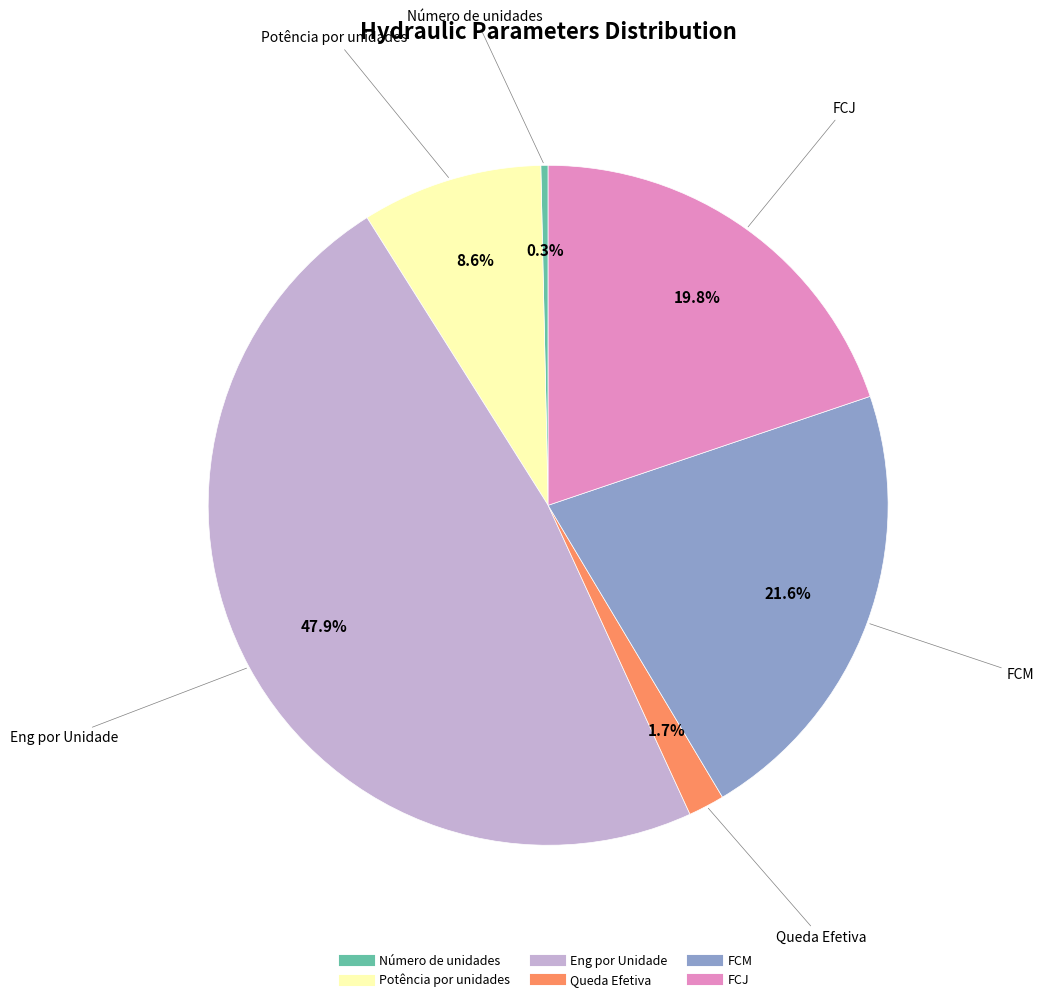

Is there a majority slice in this chart?

No